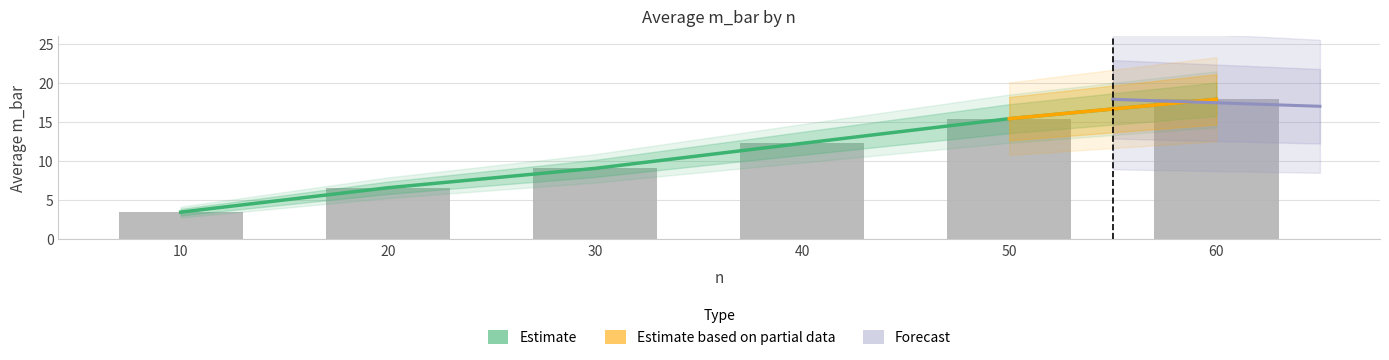

Which label corresponds to the largest value in the chart?

60